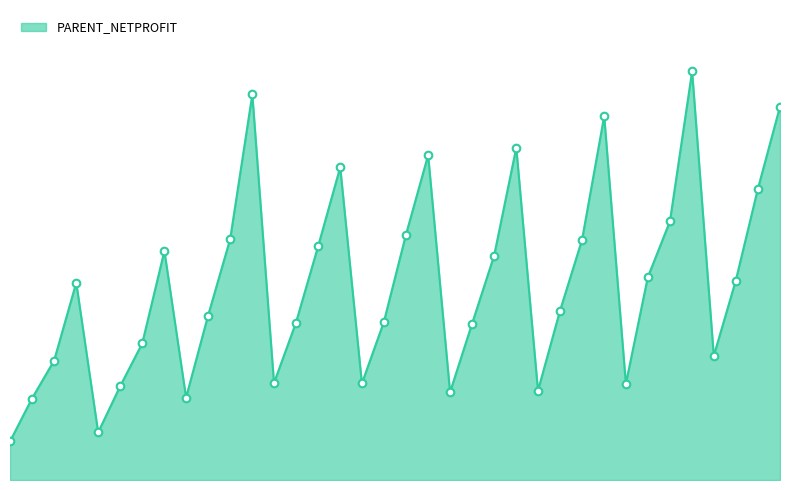

Does the chart have visible grid lines?

No